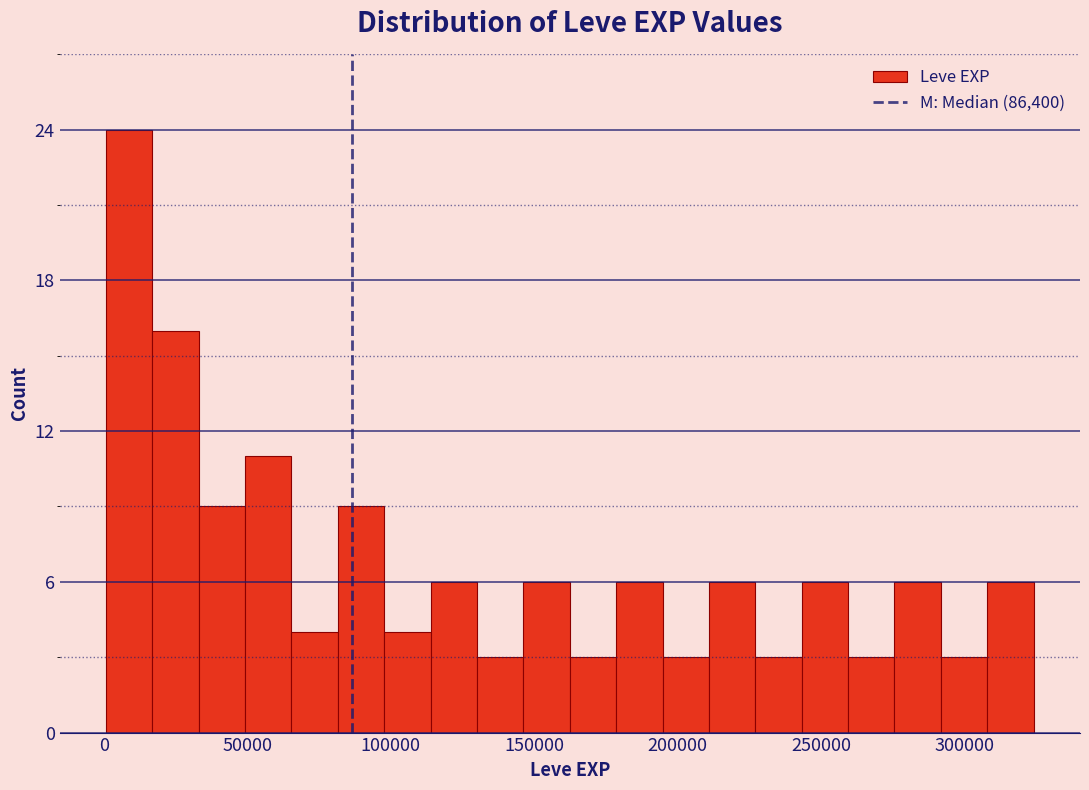

Around what value on the x-axis is the tallest bar? Give the approximate position of its centre, as read against the axis.

10000